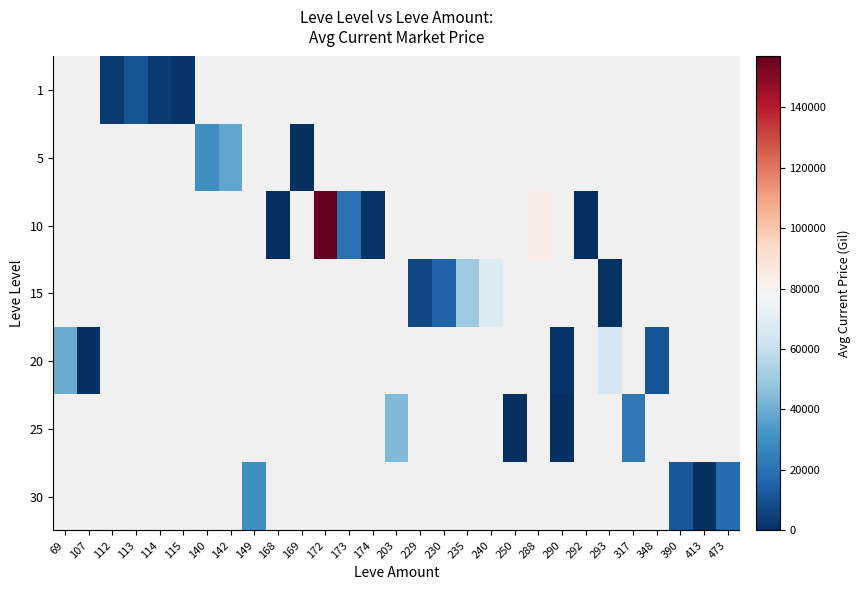

Which category has the lowest value across all series?

169